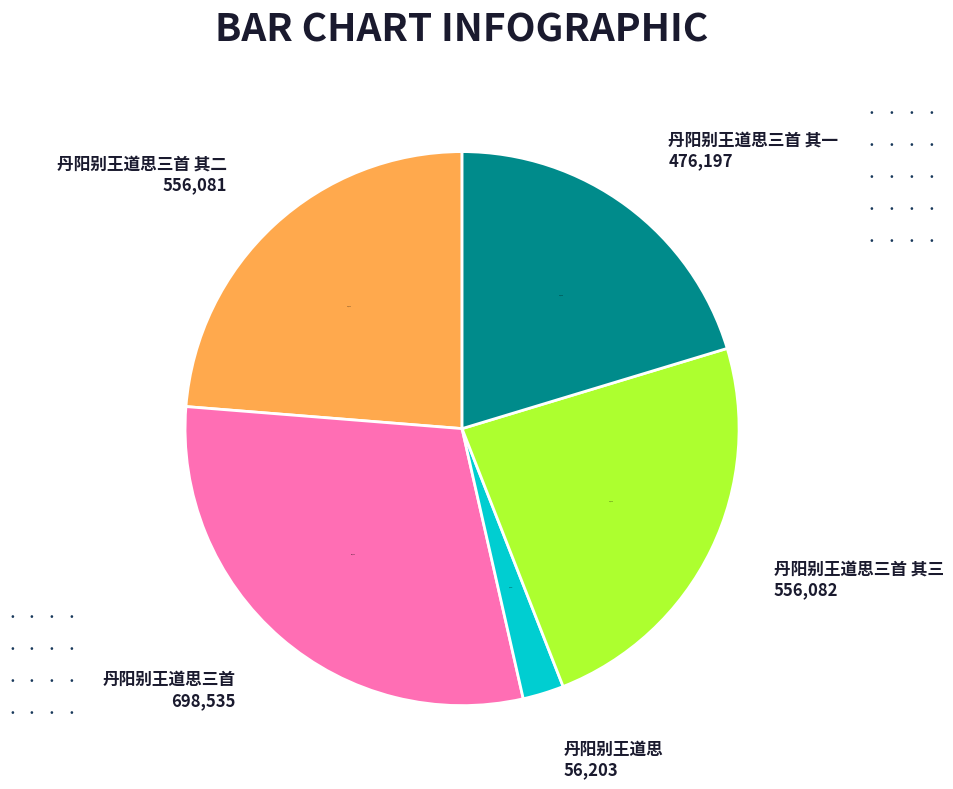

Approximately how many times larger is the value at 丹阳别王道思三首 compared to 丹阳别王道思?

12.4